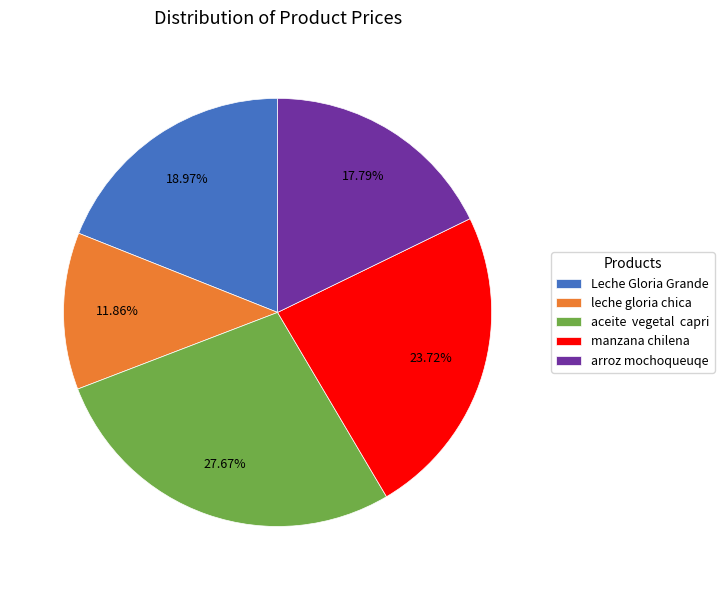

What is the smallest slice in the pie chart?

leche gloria chica